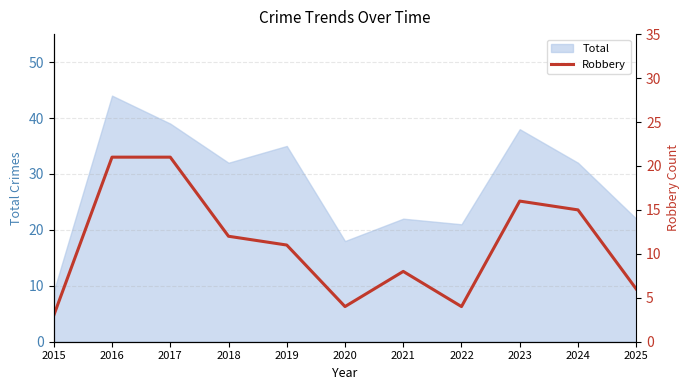

What is the highest value of the Total series?

44